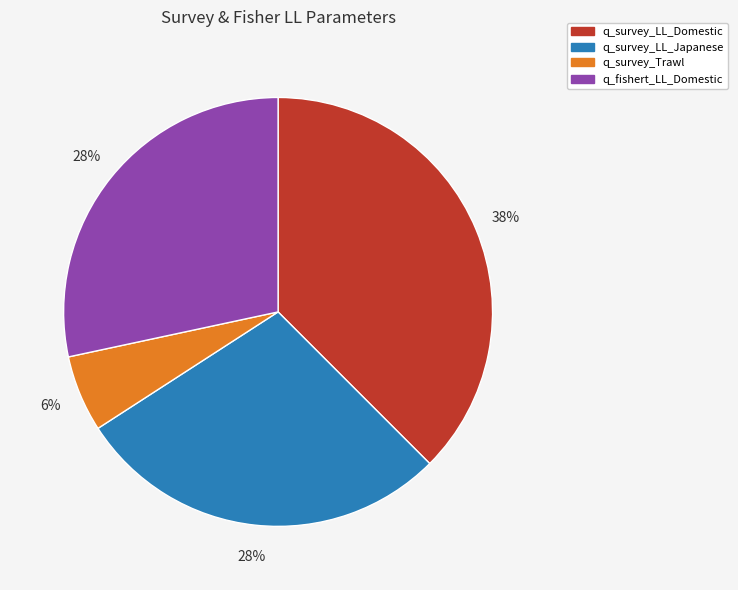

Is there a majority slice in this chart?

No